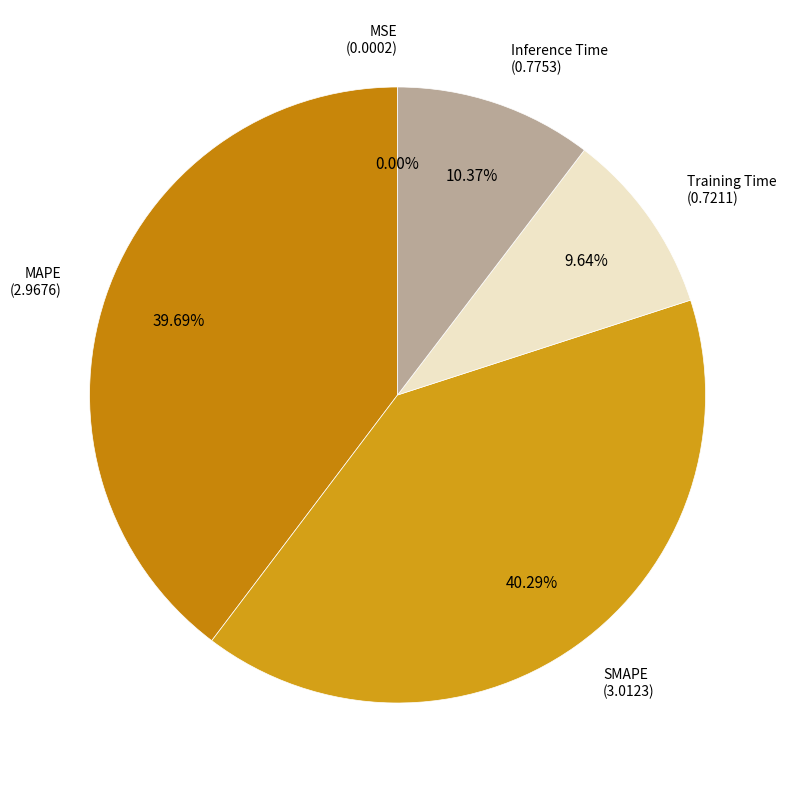

Which category has the biggest portion of the pie?

SMAPE